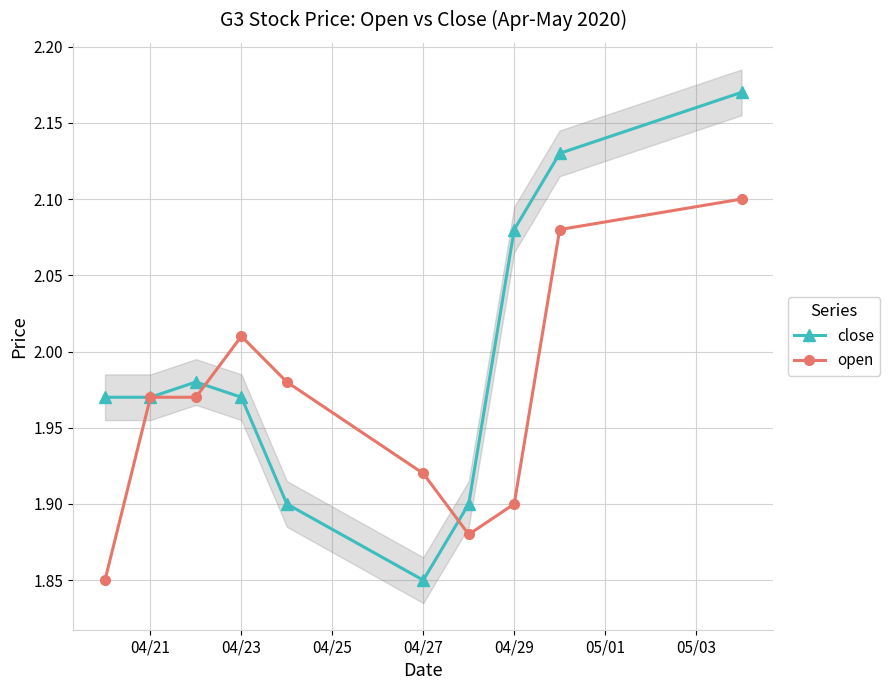

How many intersections are there between open and close?

2